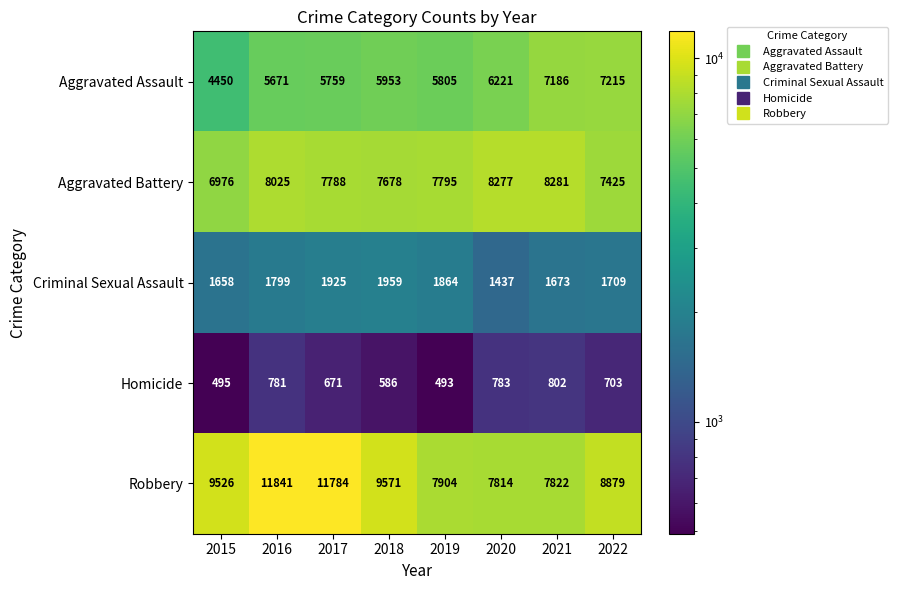

Which series changed the most between 2017 and 2020?

Robbery